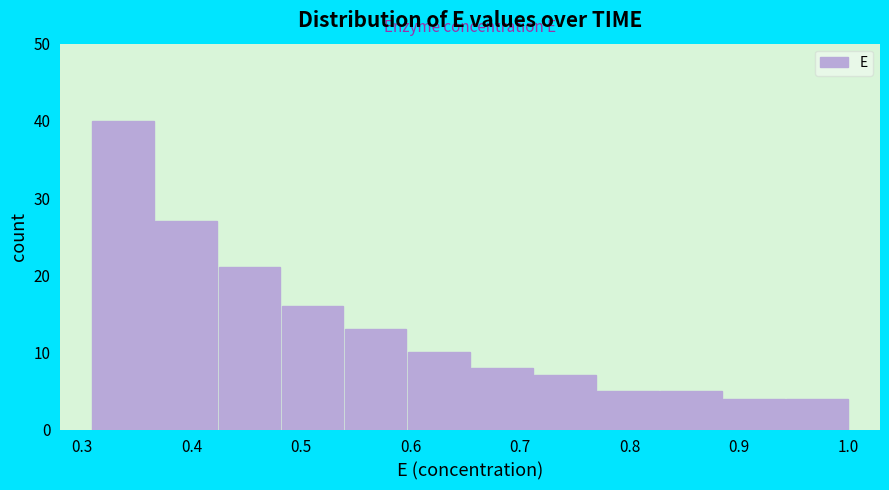

Reading left to right, list every bar in this chart as the range it spans on the x-axis followed by its height. Neither the bar edges nor the heights are printed on the chart, so give them approximately, as read against the axes.

0.31 to 0.37: 40
0.37 to 0.42: 27
0.42 to 0.48: 21
0.48 to 0.54: 16
0.54 to 0.60: 13
0.60 to 0.65: 10
0.65 to 0.71: 8
0.71 to 0.77: 7
0.77 to 0.83: 5
0.83 to 0.88: 5
0.88 to 0.94: 4
0.94 to 1.00: 4